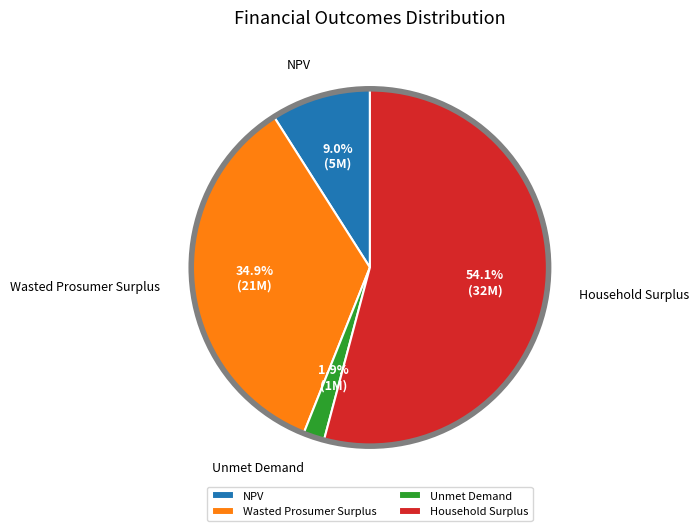

To the nearest percent, what portion does Household Surplus represent?

54%